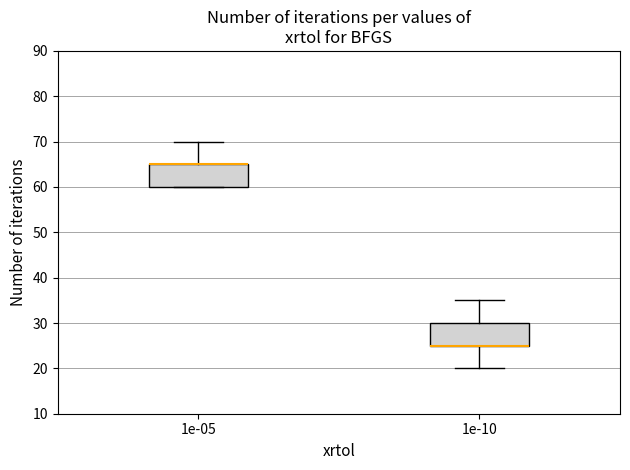

Reading left to right, read every box against the y-axis: the position of its median line, the range the box covers, and the ends of its whiskers. The values are not printed on the chart, so give them approximately, as read against the axis.

1e-05: median 65 (drawn on the box's upper edge), box 60 to 65, whiskers 60 to 70
1e-10: median 25 (drawn on the box's lower edge), box 25 to 30, whiskers 20 to 35